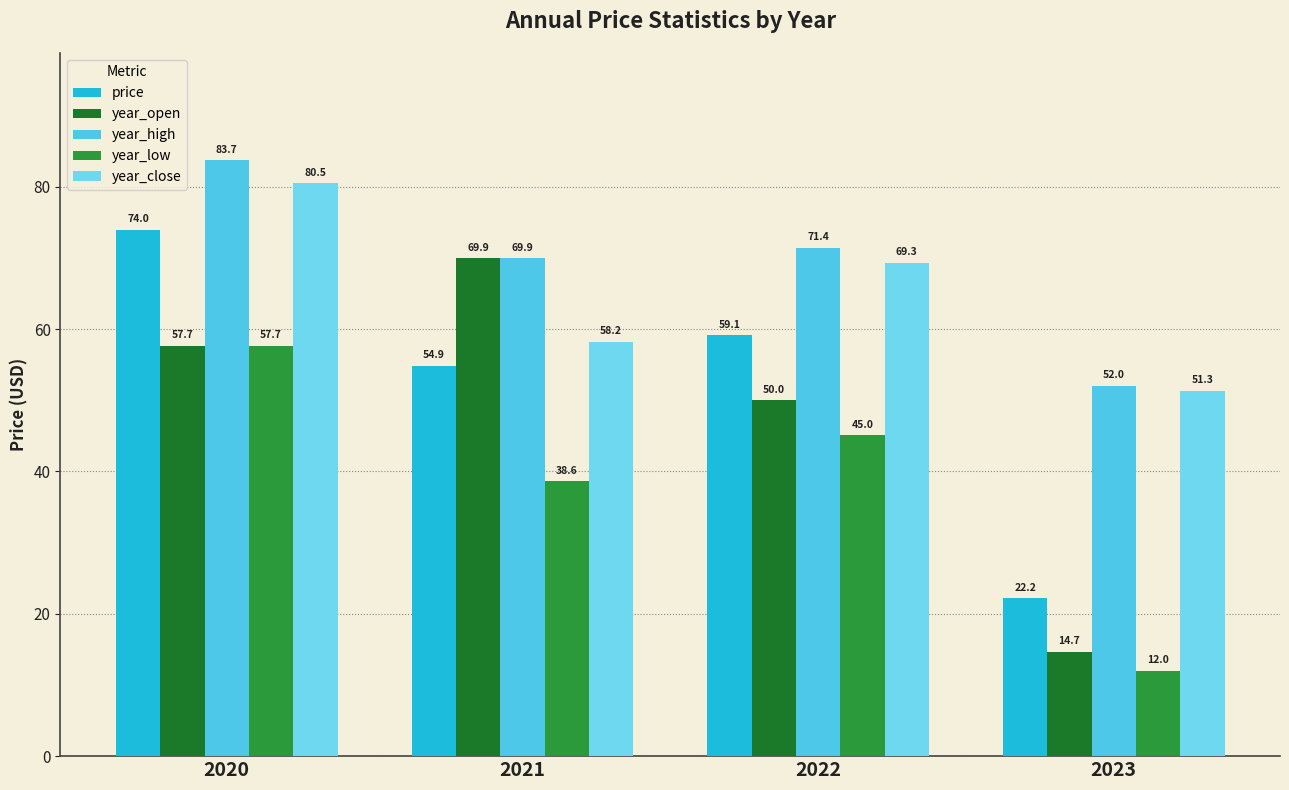

The year_open series shows 69.9 at 2021. True or false?

True